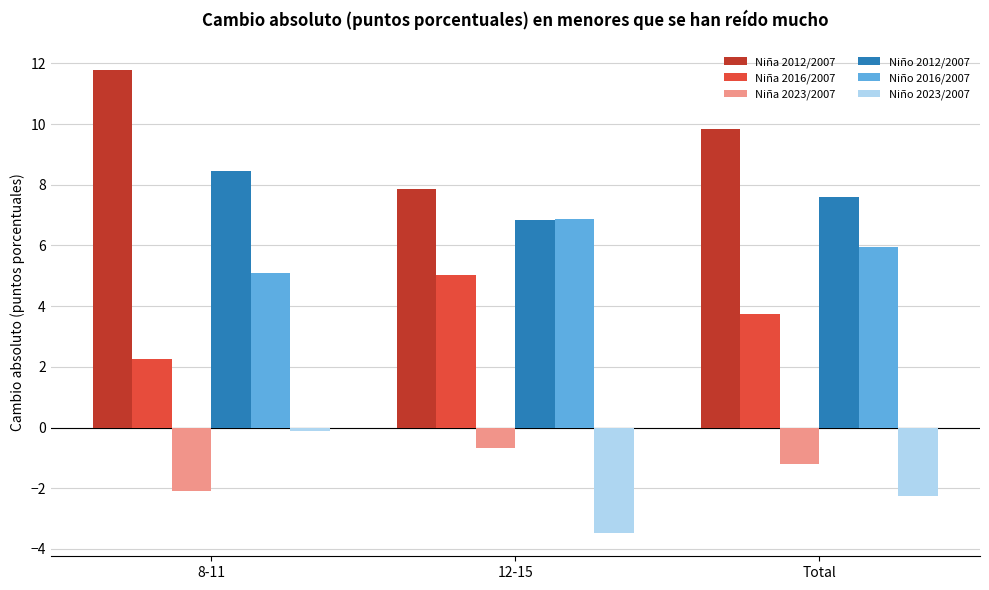

What is the spread (max minus min) of values at 12-15?

11.3